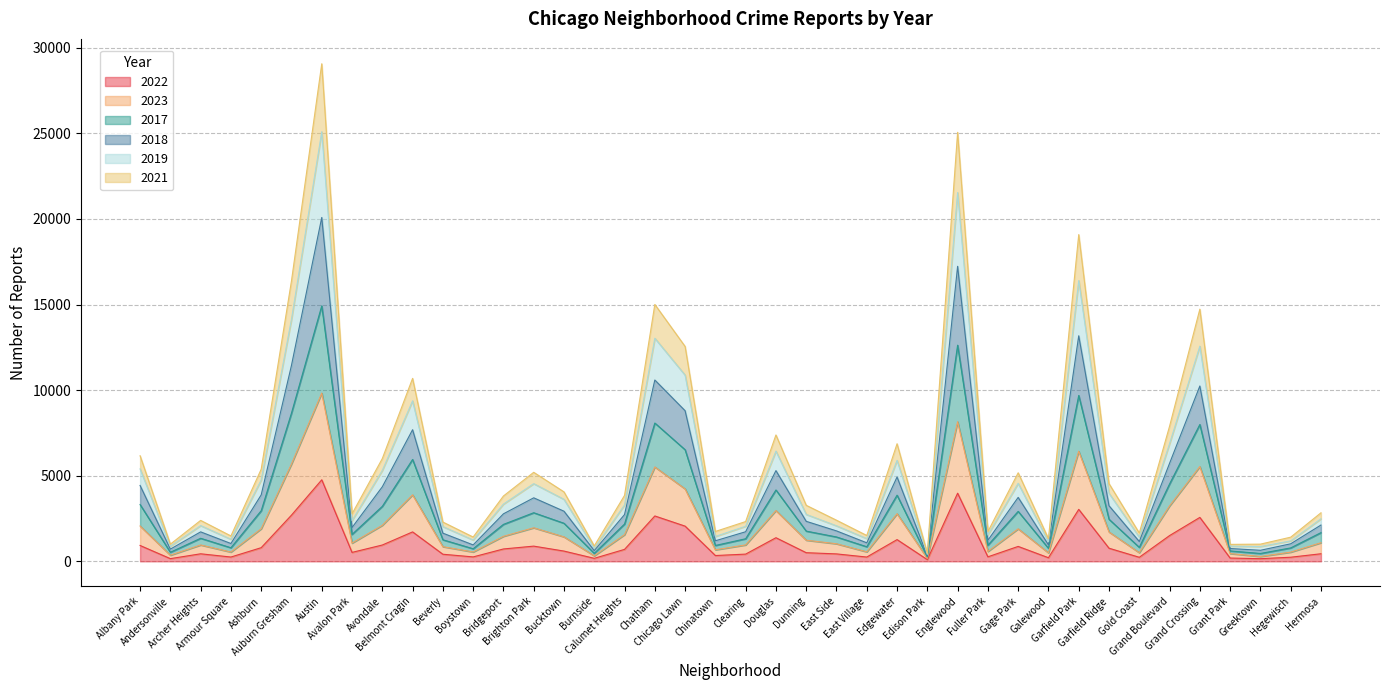

Does the chart have visible grid lines?

Yes